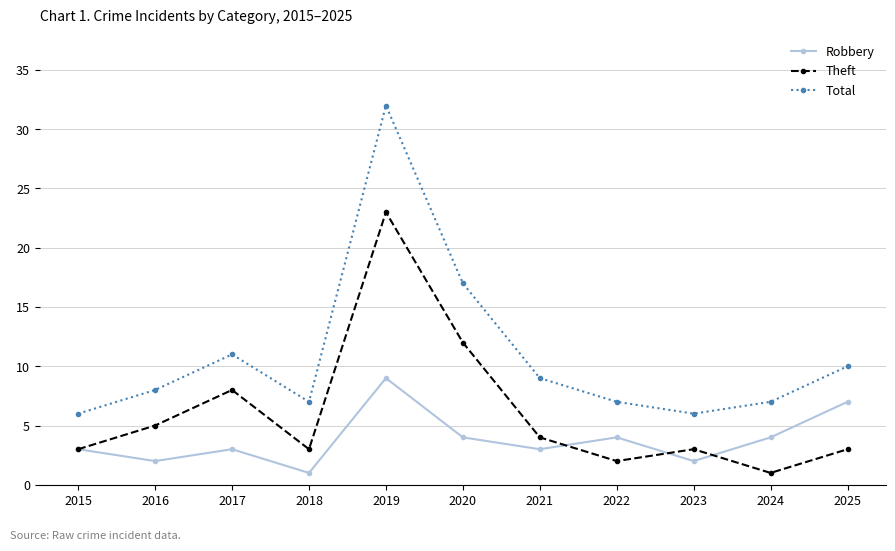

Rank the series by their average value, from highest to lowest.

Total, Theft, Robbery